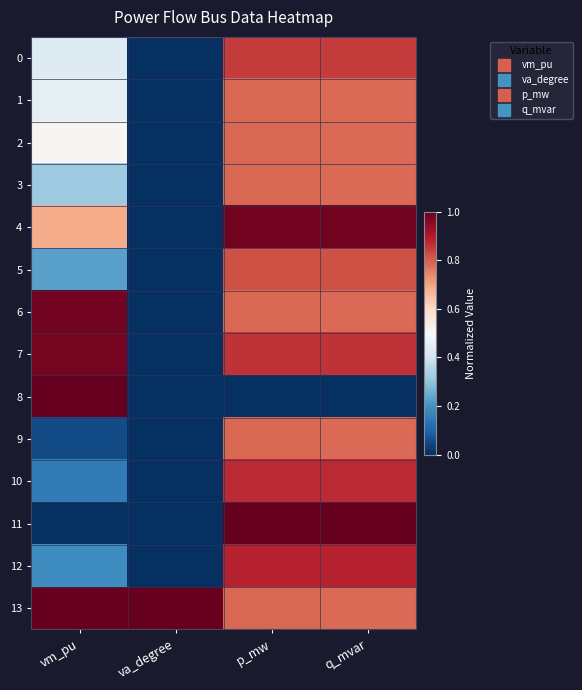

Reading right to left, what are all the values shown in this chart?

0: q_mvar=0.8	p_mw=0.8	va_degree=0.0	vm_pu=0.4
1: q_mvar=0.8	p_mw=0.8	va_degree=0.0	vm_pu=0.5
2: q_mvar=0.8	p_mw=0.8	va_degree=0.0	vm_pu=0.5
3: q_mvar=0.8	p_mw=0.8	va_degree=0.0	vm_pu=0.3
4: q_mvar=1.0	p_mw=1.0	va_degree=0.0	vm_pu=0.7
5: q_mvar=0.8	p_mw=0.8	va_degree=0.0	vm_pu=0.2
6: q_mvar=0.8	p_mw=0.8	va_degree=0.0	vm_pu=1.0
7: q_mvar=0.9	p_mw=0.9	va_degree=0.0	vm_pu=1.0
8: q_mvar=0.0	p_mw=0.0	va_degree=0.0	vm_pu=1.0
9: q_mvar=0.8	p_mw=0.8	va_degree=0.0	vm_pu=0.1
10: q_mvar=0.9	p_mw=0.9	va_degree=0.0	vm_pu=0.2
11: q_mvar=1.0	p_mw=1.0	va_degree=0.0	vm_pu=0.0
12: q_mvar=0.9	p_mw=0.9	va_degree=0.0	vm_pu=0.2
13: q_mvar=0.8	p_mw=0.8	va_degree=1.0	vm_pu=1.0